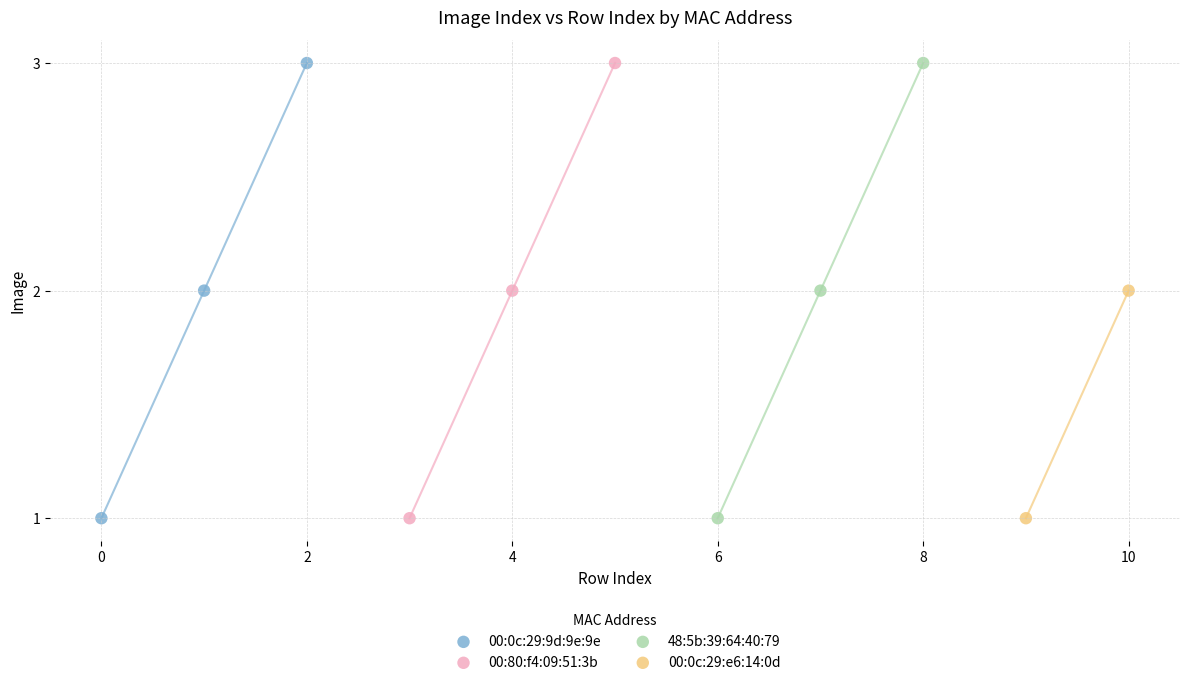

What are all the series names shown in the legend?

00:0c:29:9d:9e:9e, 00:80:f4:09:51:3b, 48:5b:39:64:40:79, 00:0c:29:e6:14:0d